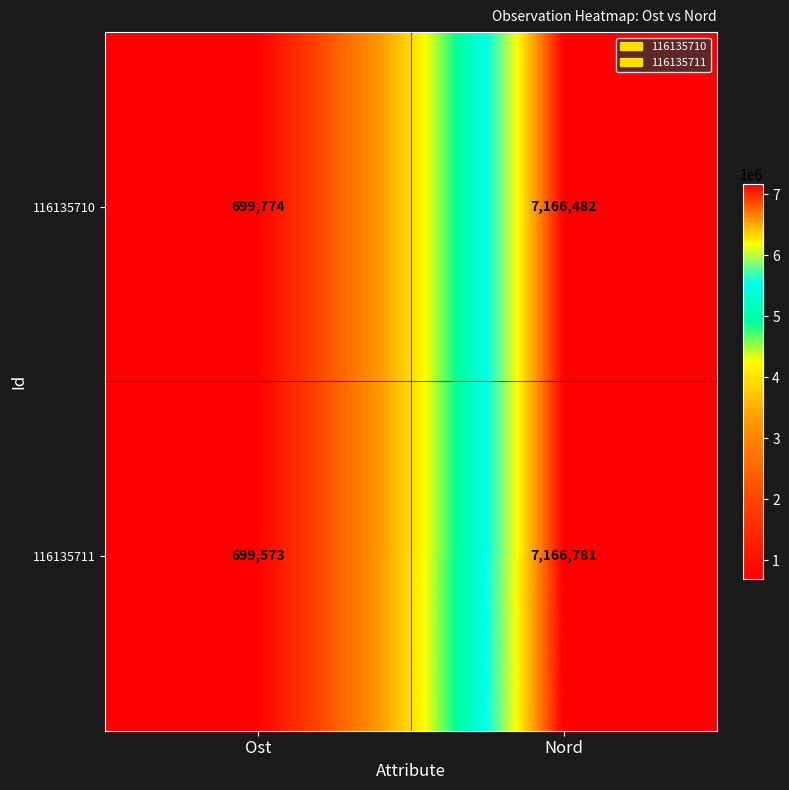

At how many categories does at least one series exceed 4433252?

1